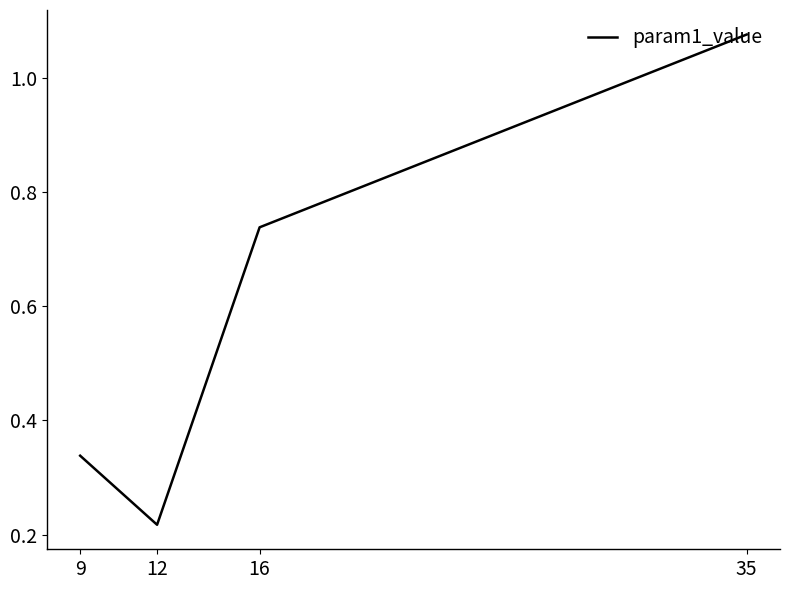

Which label corresponds to the smallest value in the chart?

12